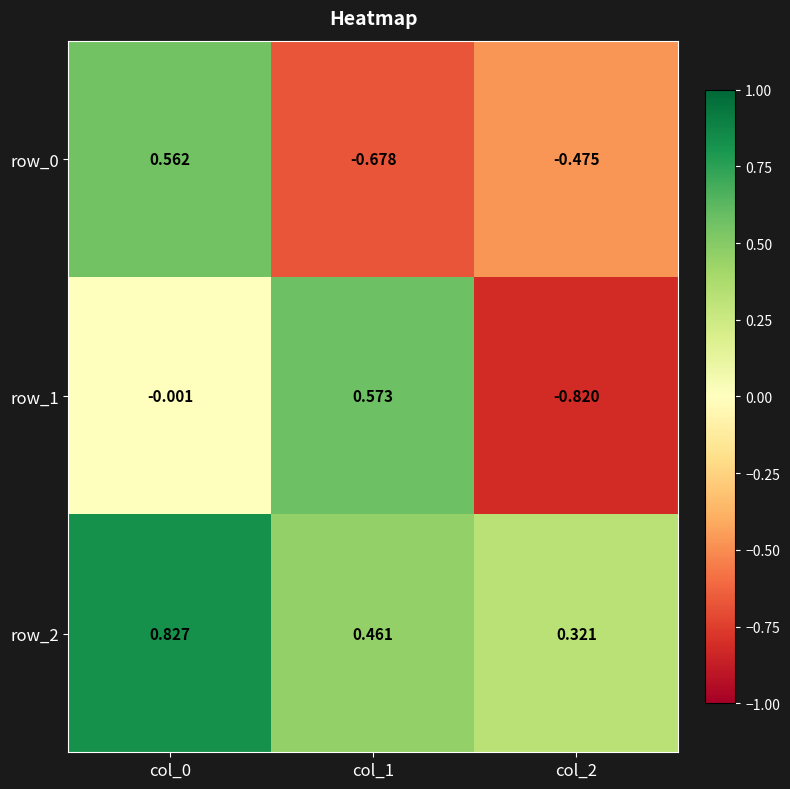

Is it true that row_1 equals 0.8 at col_1?

False